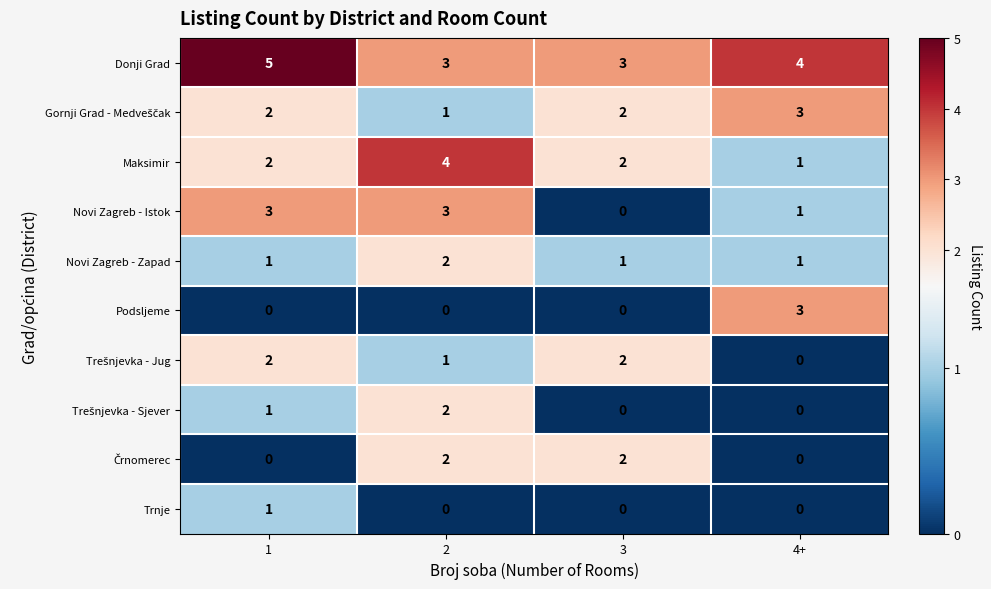

How many data points does each series have?

4